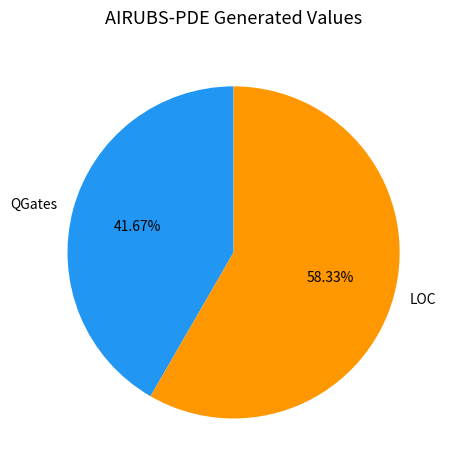

Which category accounts for the majority?

LOC